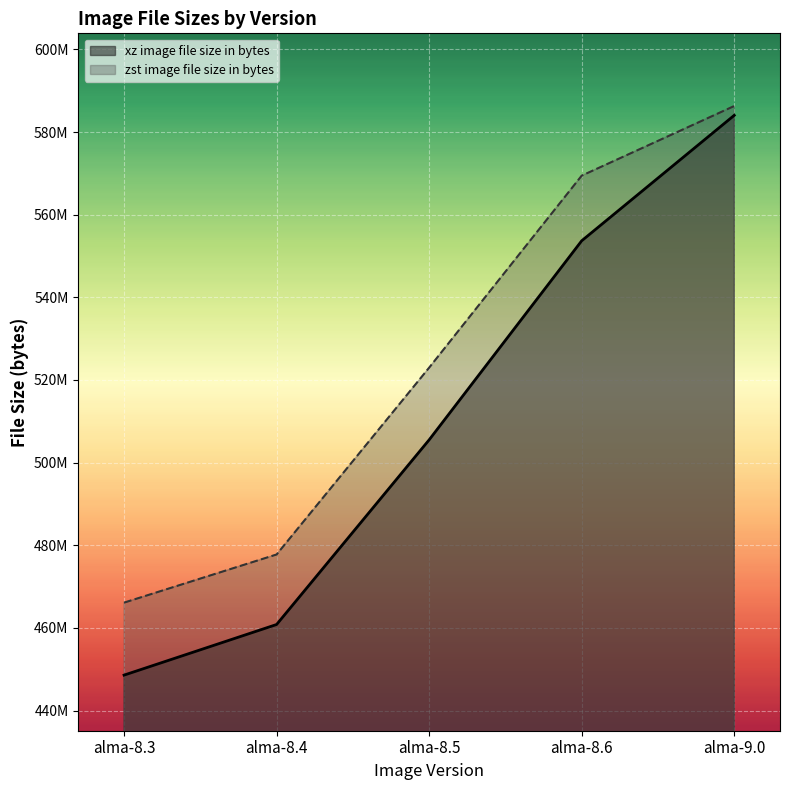

What is the difference between the highest and lowest values at alma-8.6?

15766260